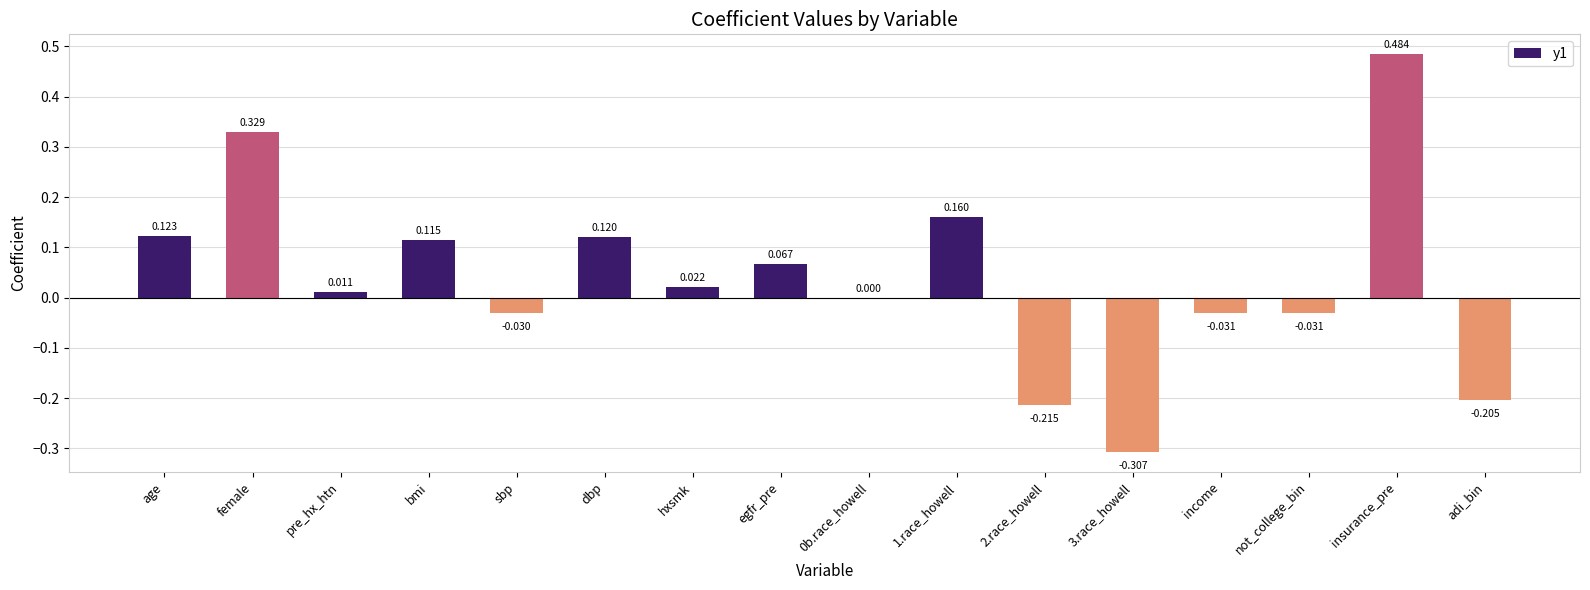

The value at 0b.race_howell is 0.0. True or false?

True